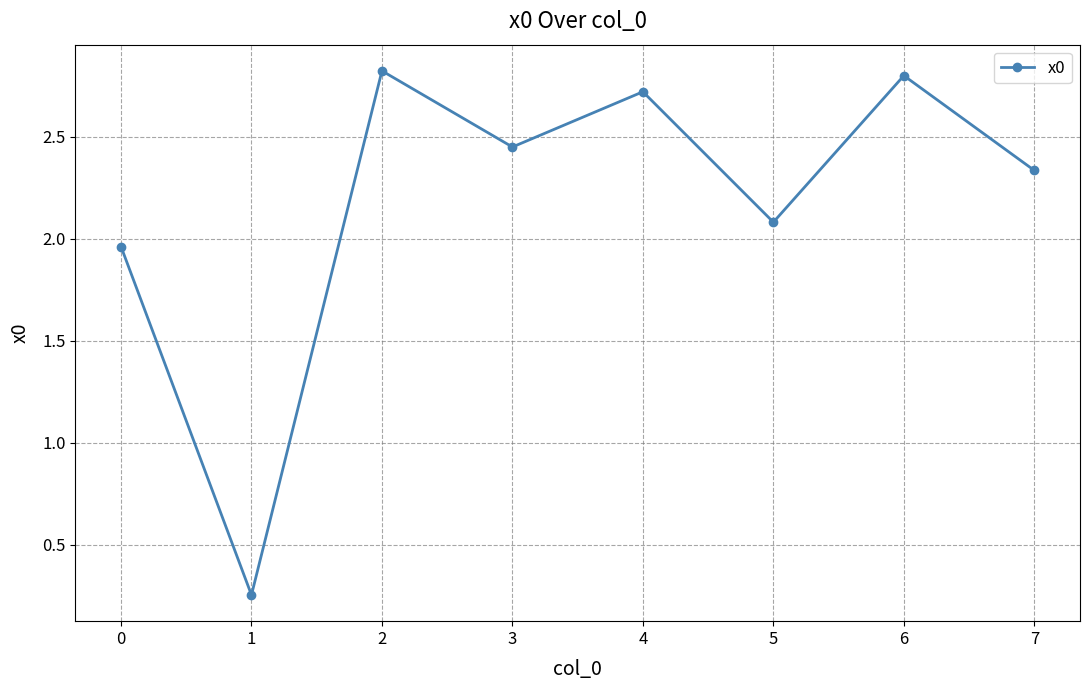

The chart shows a value of 4.8 at 1. True or false?

False